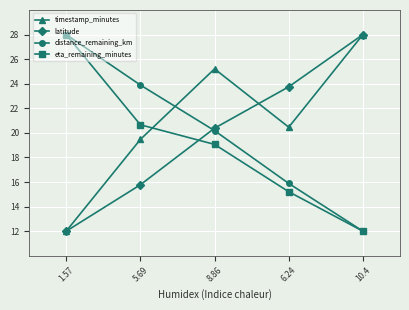

At which label is eta_remaining_minutes closest to 20?

5.69